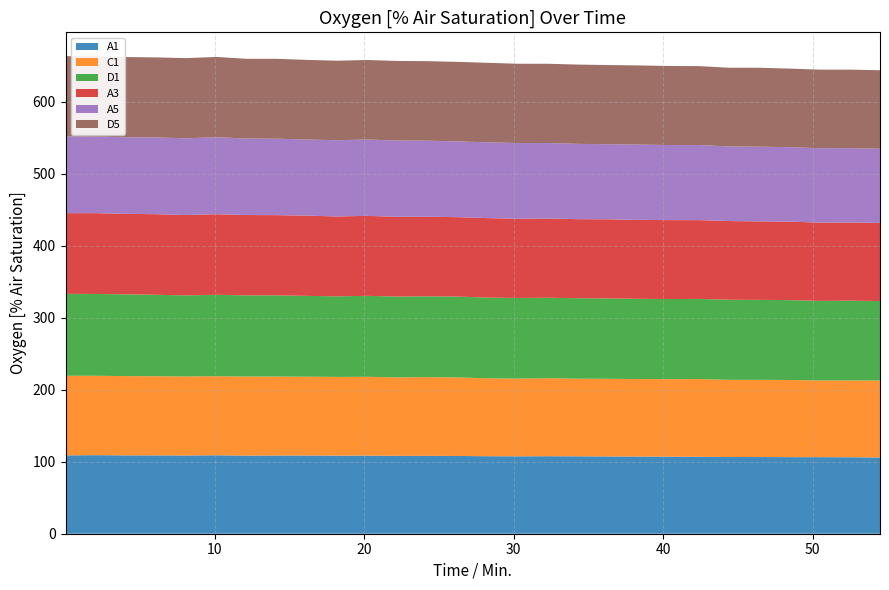

Reading left to right, extract all data points from this chart.

A1: 108.9	109.2	108.9	108.9	108.7	109.0	108.5	108.7	108.7	108.5	108.5	108.2	108.2	108.0	107.7	107.5	107.7	107.5	107.4	107.2	107.1	106.9	106.6	106.6	106.4	106.4	106.2	105.9
C1: 110.7	110.3	110.2	110.0	109.8	109.8	109.8	109.7	109.5	109.3	109.5	109.0	109.3	109.2	108.2	108.0	108.4	107.9	107.9	107.7	107.7	108.0	107.2	107.2	107.2	106.6	106.7	106.9
D1: 113.8	113.6	113.6	113.1	112.6	113.1	112.8	112.8	112.3	112.0	112.5	112.3	112.3	112.3	112.1	112.0	111.8	111.8	111.7	111.5	111.3	111.3	111.3	111.2	111.0	110.5	110.8	110.5
A3: 112.1	112.3	111.8	112.0	111.7	112.0	111.7	111.5	111.5	111.0	111.2	110.8	110.7	110.3	110.5	110.2	110.2	109.8	110.0	109.7	109.7	109.5	109.3	109.0	109.0	108.9	108.7	108.5
A5: 106.6	106.4	106.4	106.7	106.6	107.1	106.2	106.2	105.8	105.9	106.1	105.9	105.6	105.3	105.3	105.1	104.8	104.6	104.3	104.6	104.3	104.3	103.7	103.8	103.5	103.3	103.3	103.0
D5: 111.5	111.7	111.5	111.2	111.5	111.5	110.8	111.0	110.7	110.5	110.5	110.7	110.5	110.5	110.5	110.2	110.2	110.2	110.0	110.0	109.8	109.7	109.3	109.7	109.2	109.2	109.0	109.2